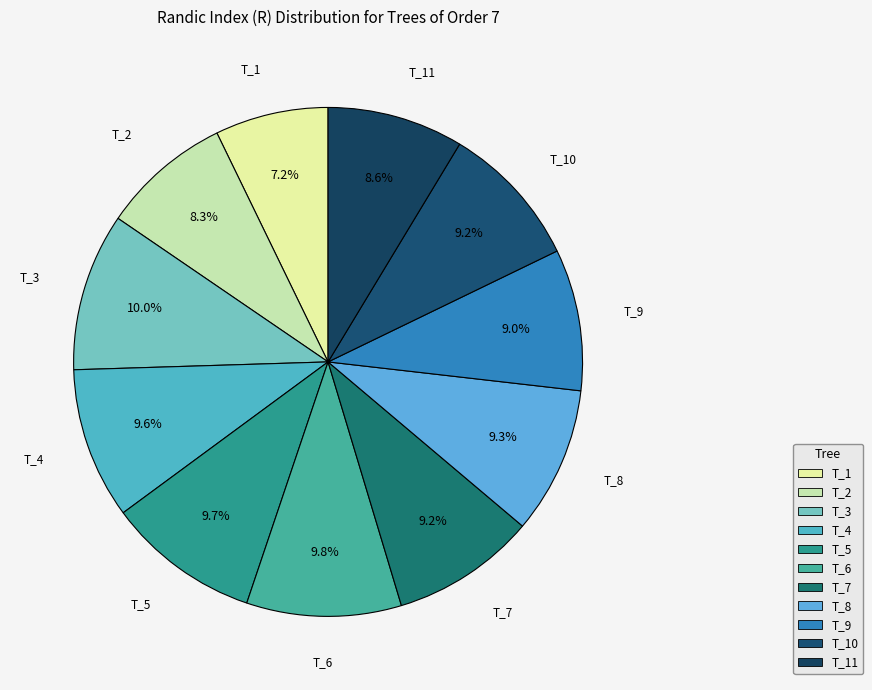

How many segments does this pie chart have?

11